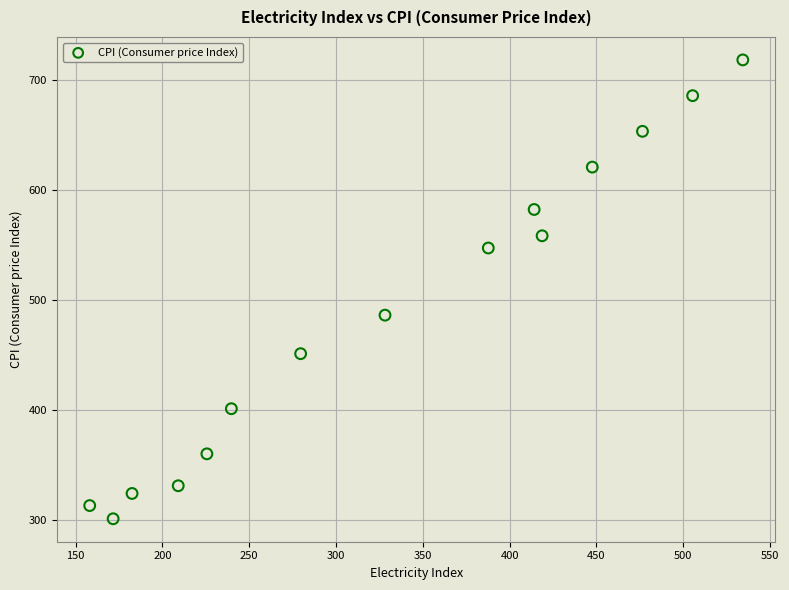

What is the range of X values (max minus min)?

376.2